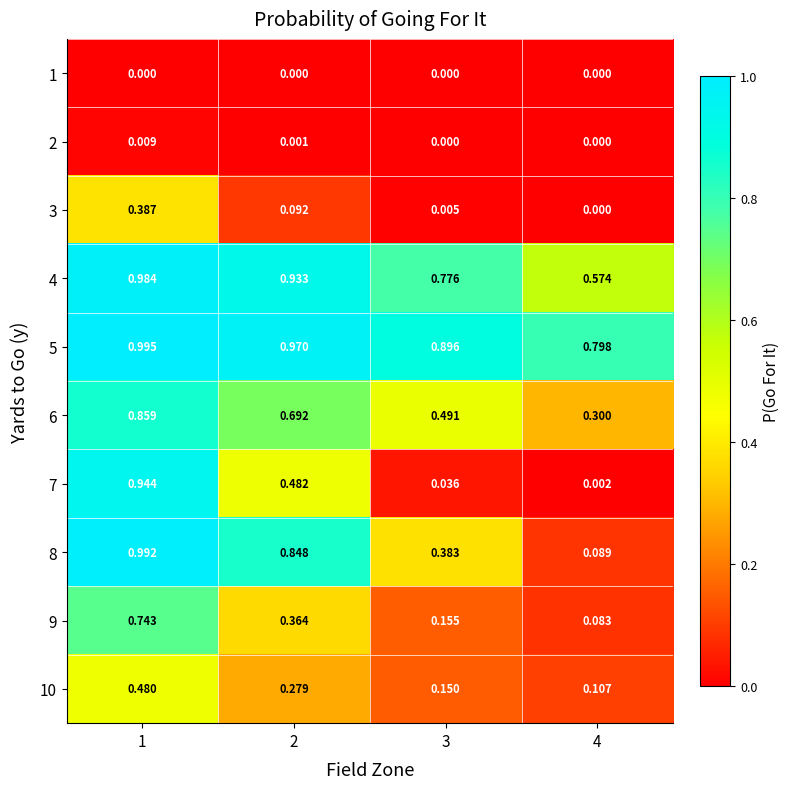

Is the value of 7 at 1 greater than the value of 9 at 2?

Yes